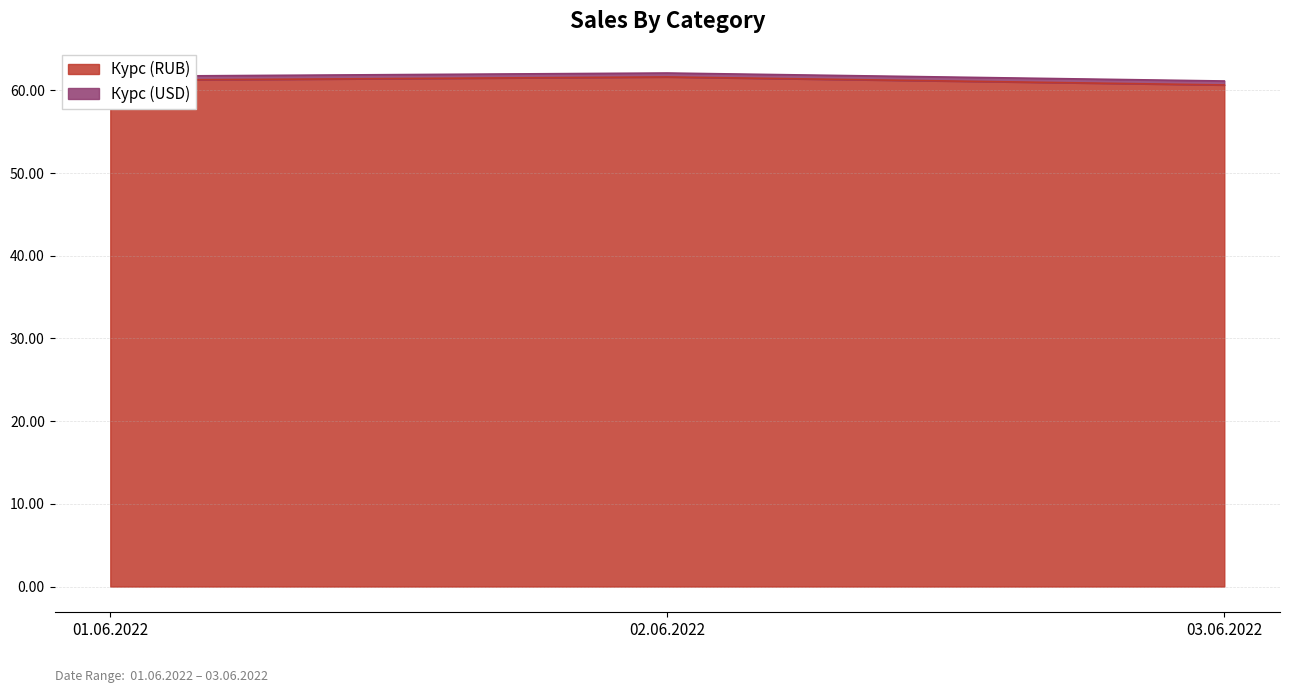

How many data points does each series have?

3